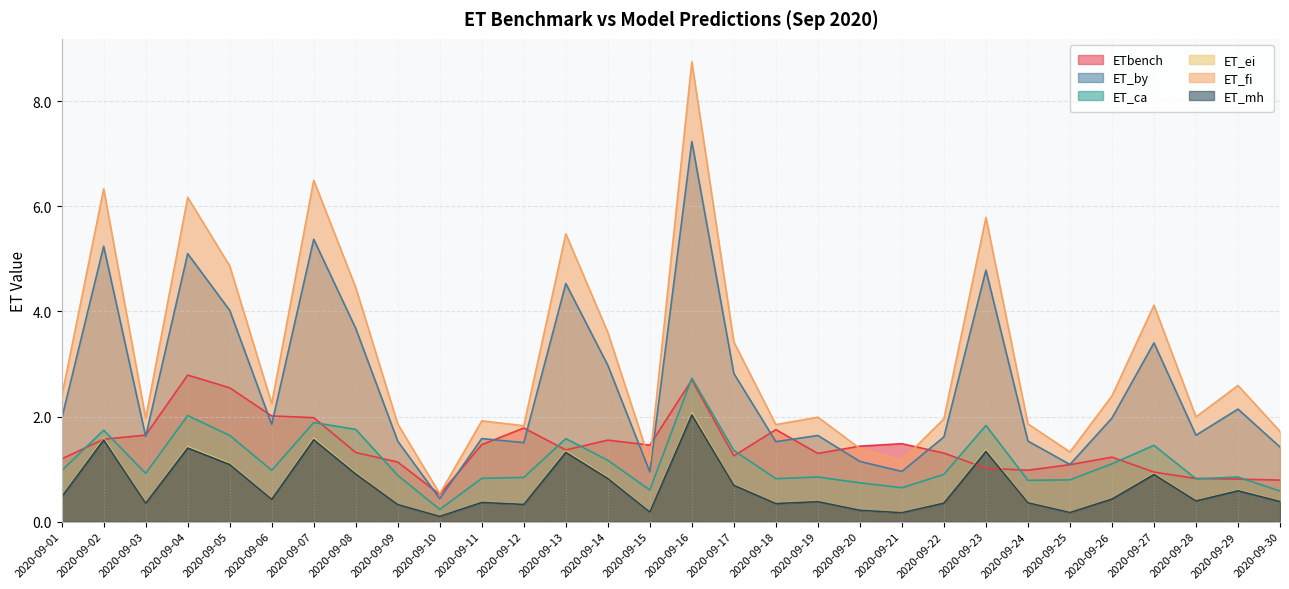

At which category does the chart reach its minimum across all series?

2020-09-10